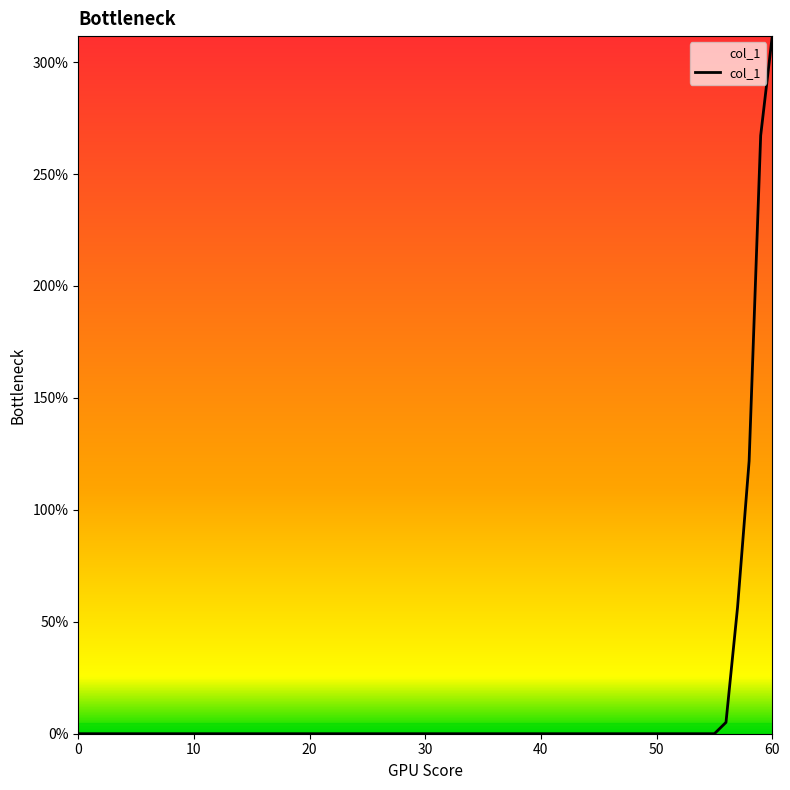

How many lines are shown in the chart?

1